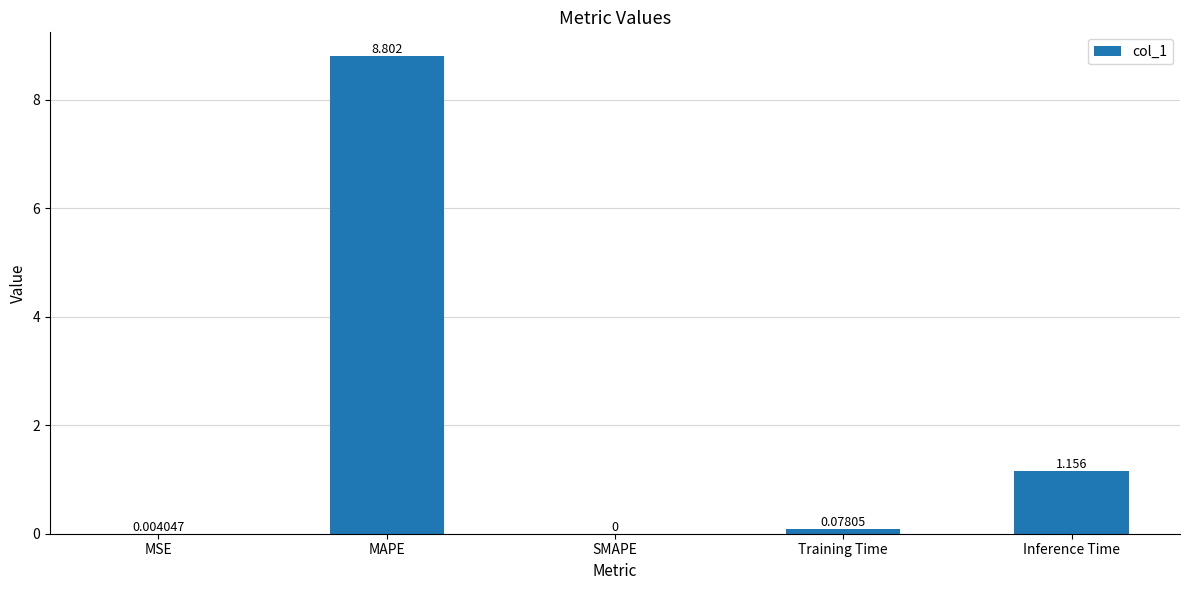

Which has a higher value, SMAPE or Training Time?

Training Time